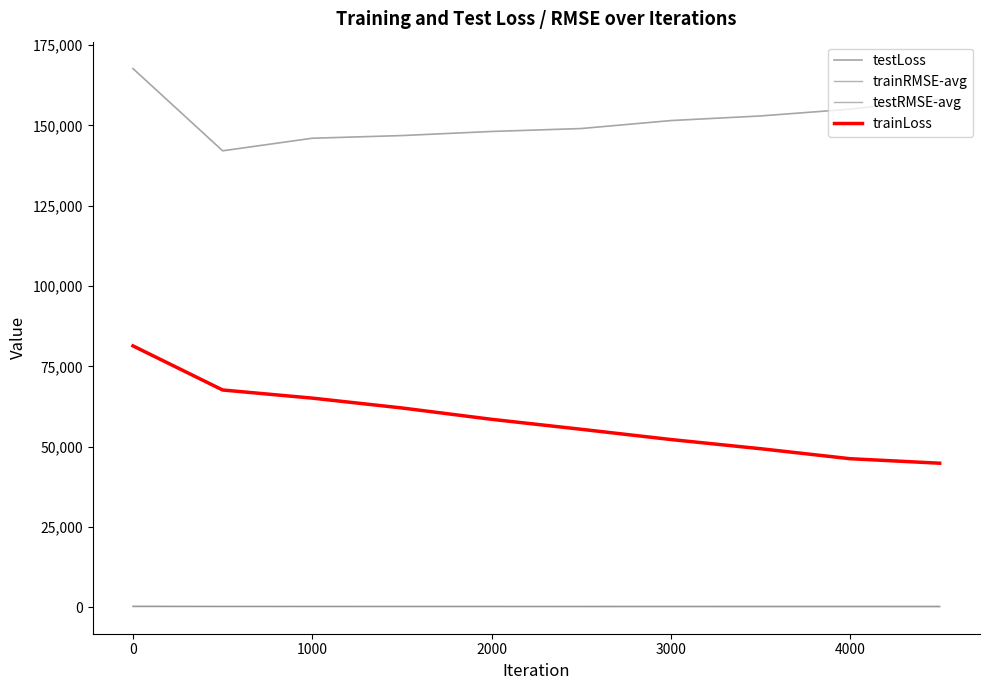

Is this an area chart (filled region under the line)?

No